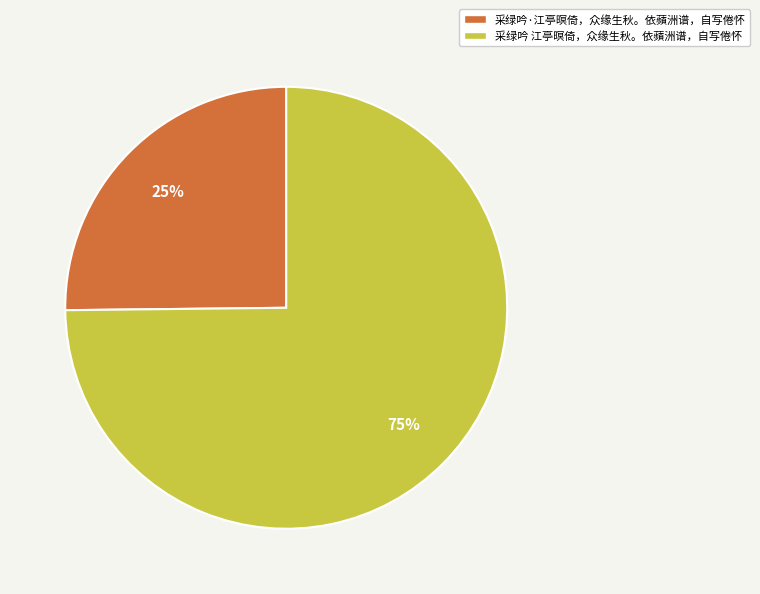

What is the majority slice?

采绿吟 江亭暝倚，众缘生秋。依蘋洲谱，自写倦怀